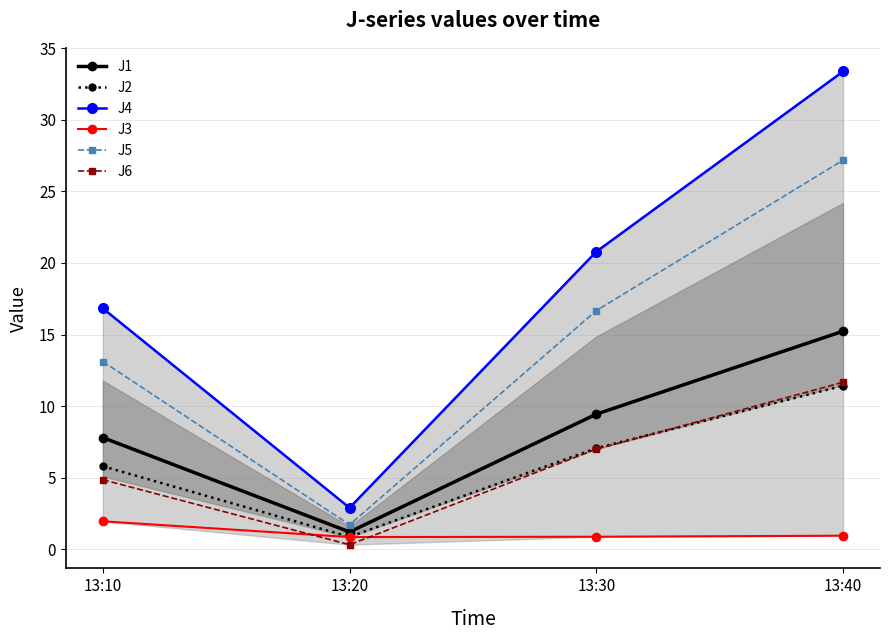

Is this an area chart (filled region under the line)?

No